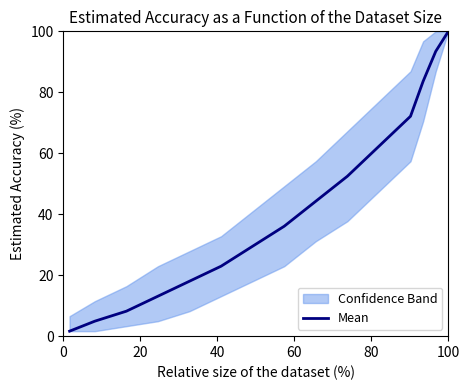

How many data points does each series have?

15